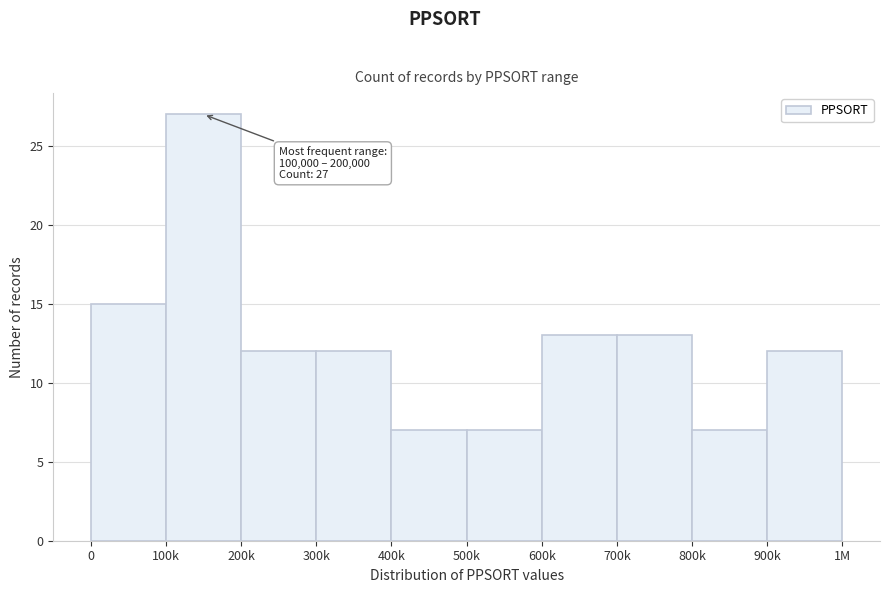

Reading left to right, extract all data points from this chart.

0=15	100k=27	200k=12	300k=12	400k=7	500k=7	600k=13	700k=13	800k=7	900k=12